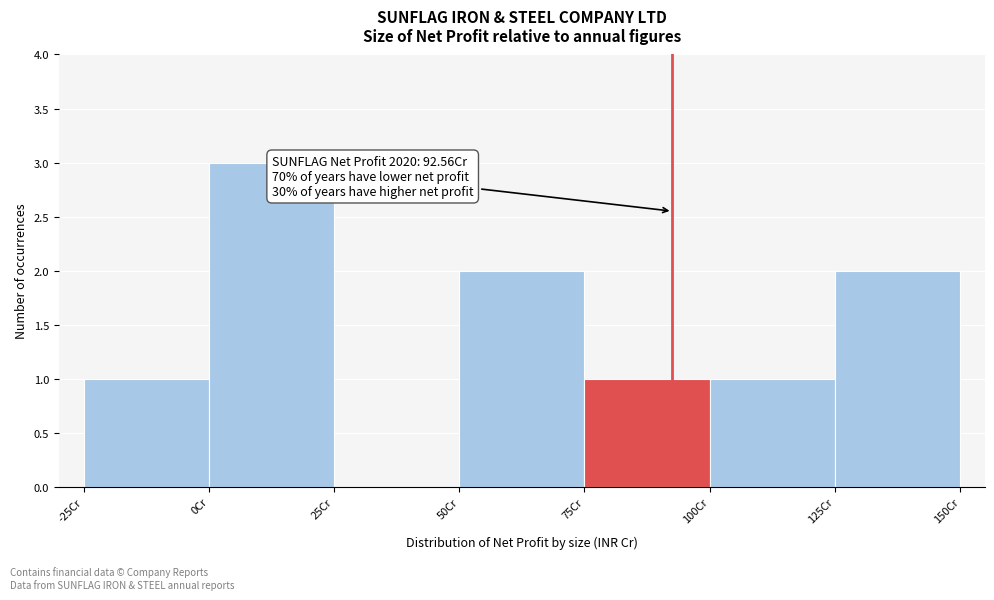

Which range on the x-axis has the tallest bar?

0 to 25